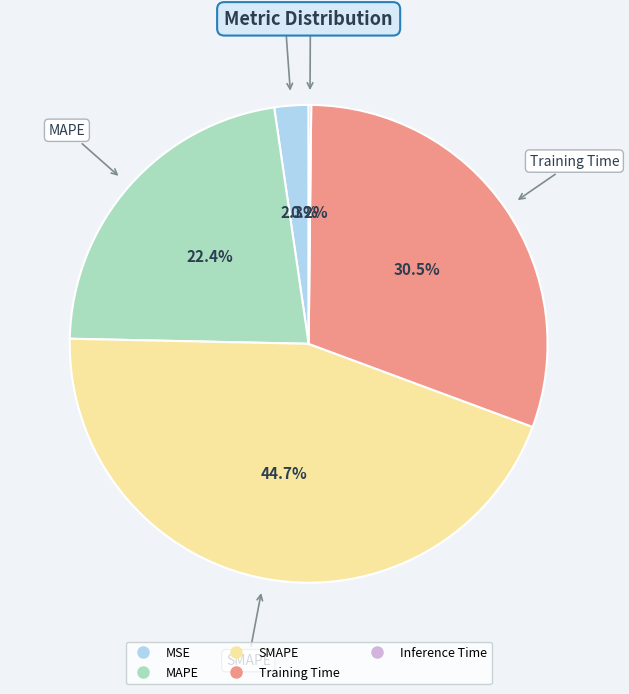

Which category has the biggest portion of the pie?

SMAPE